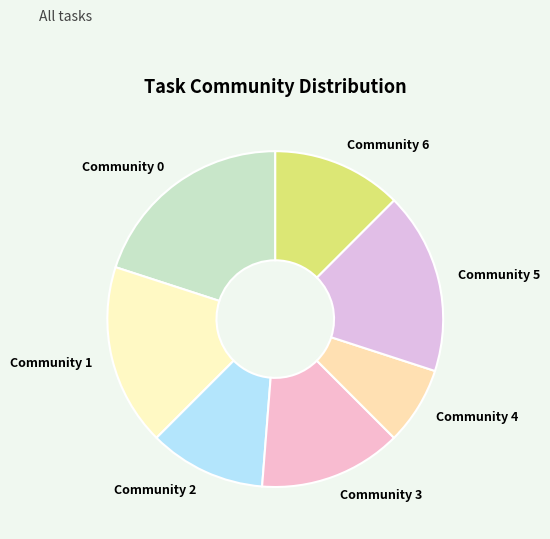

Combined, do Community 4 and Community 3 account for over 50%?

No